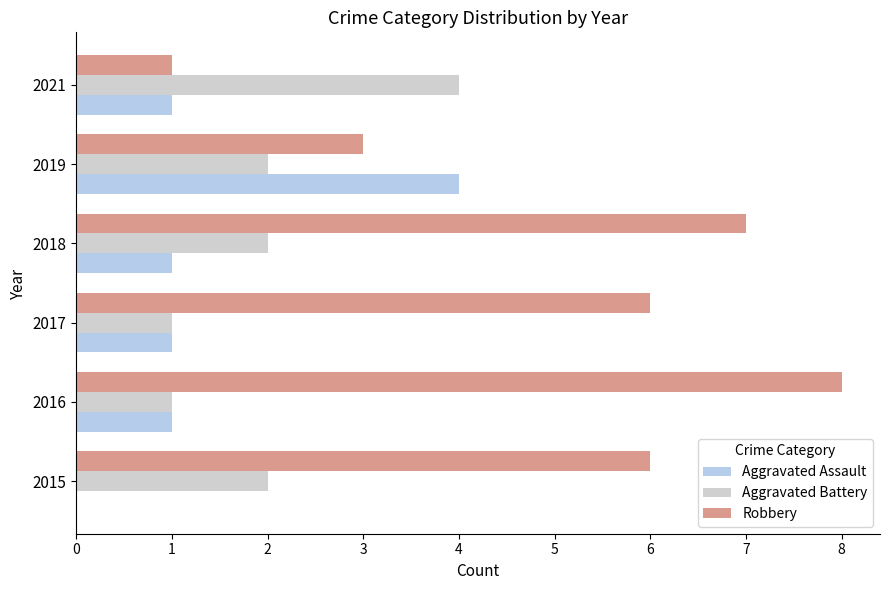

True or false: Aggravated Assault has a value of 2 at 2015.

False